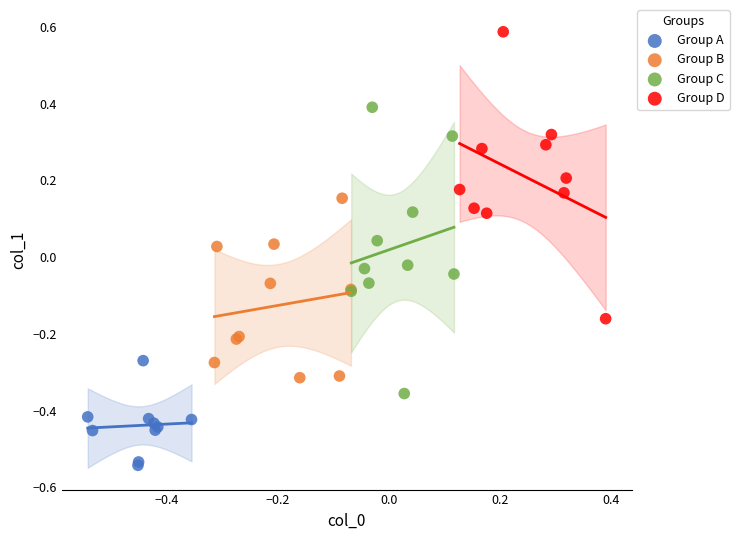

Which series reaches the maximum Y coordinate?

Group D